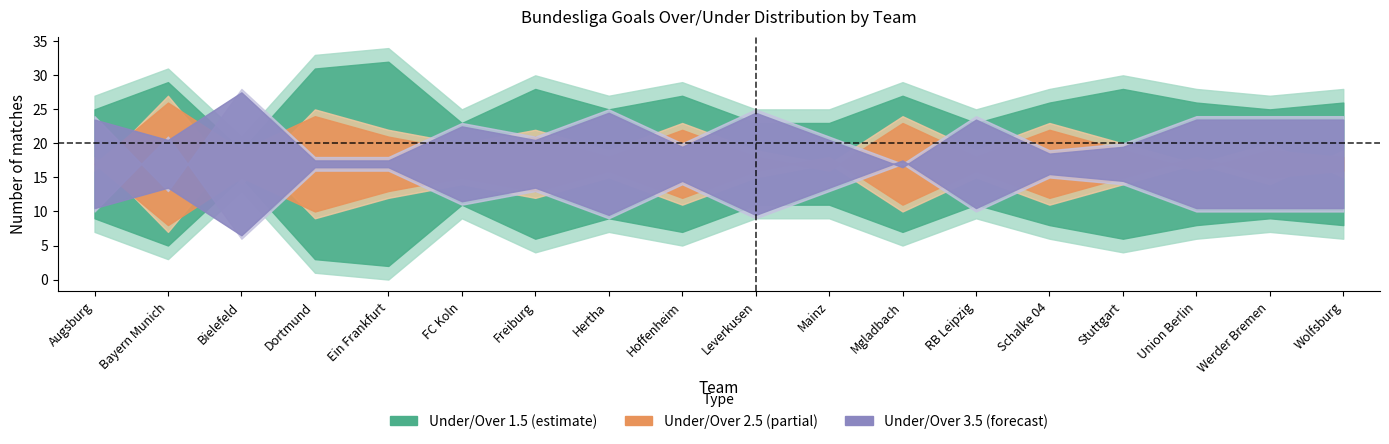

Reading left to right, what are all the values shown in this chart?

d1_un15: 7	3	13	1	0	9	4	7	5	9	9	5	9	6	4	6	7	6
d1_ov15: 27	31	21	33	34	25	30	27	29	25	25	29	25	28	30	28	27	28
d1_un25: 18	7	20	9	12	14	12	15	11	15	17	10	15	11	14	17	20	15
d1_ov25: 16	27	14	25	22	20	22	19	23	19	17	24	19	23	20	17	14	19
d1_un35: 24	13	28	18	18	23	21	25	20	25	21	17	24	19	20	24	24	24
d1_ov35: 10	21	6	16	16	11	13	9	14	9	13	17	10	15	14	10	10	10